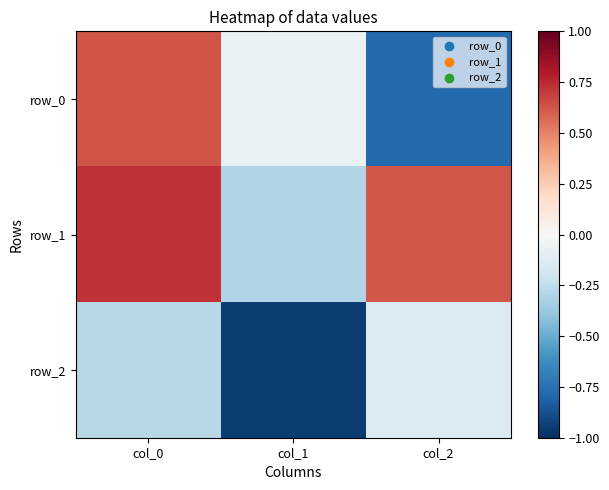

Which series has the widest spread of values?

row_0